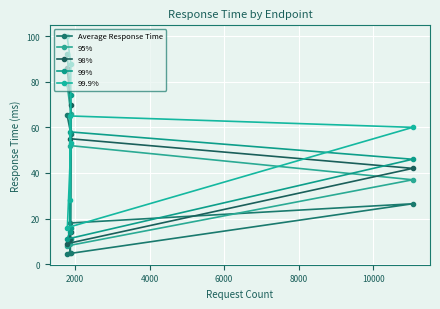

Is the value of 99% at 10000 greater than the value of 98% at 12000?

No